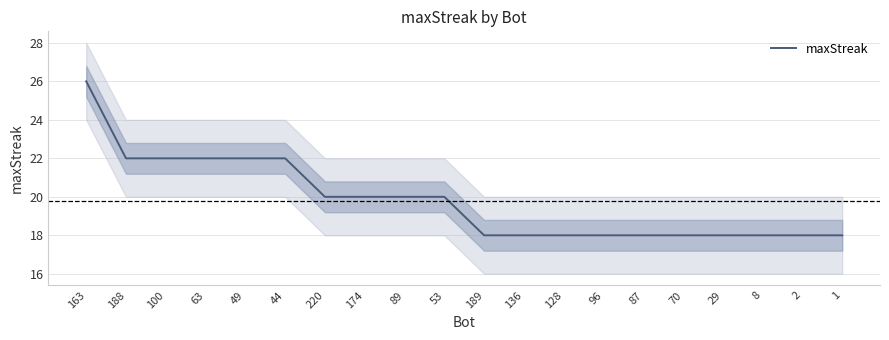

Rank the categories by value from highest to lowest.

163, 188, 100, 63, 49, 44, 220, 174, 89, 53, 189, 136, 128, 96, 87, 70, 29, 8, 2, 1